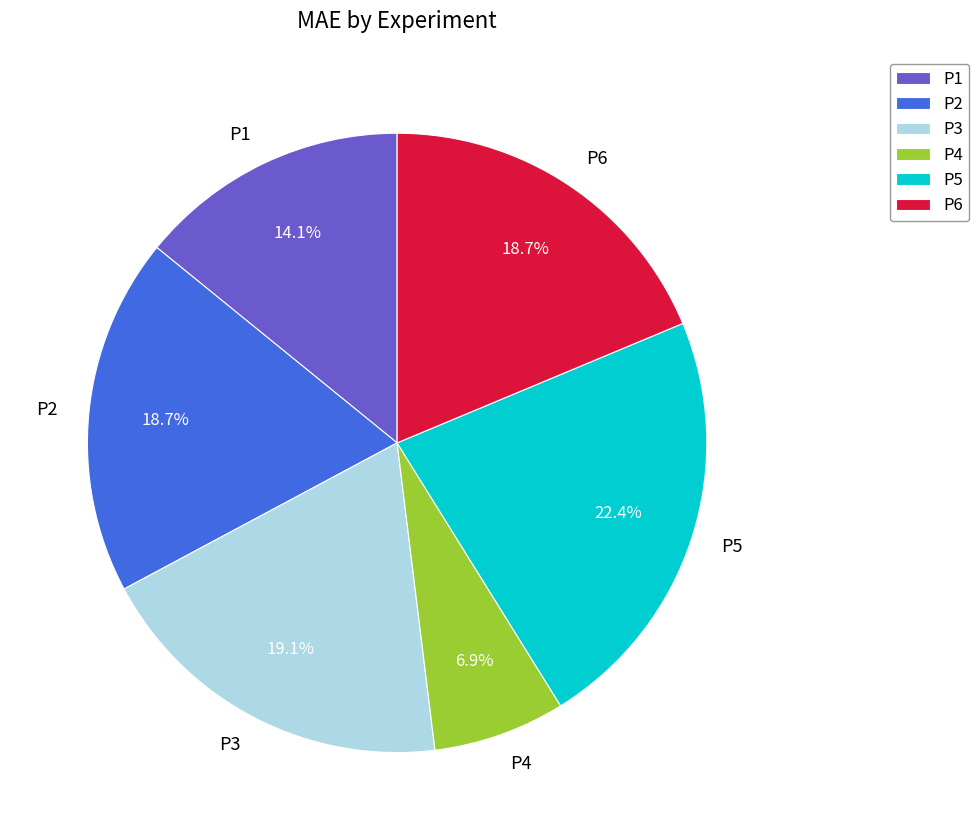

To the nearest percent, what is the difference between the P3 and P5 slice percentages?

3%